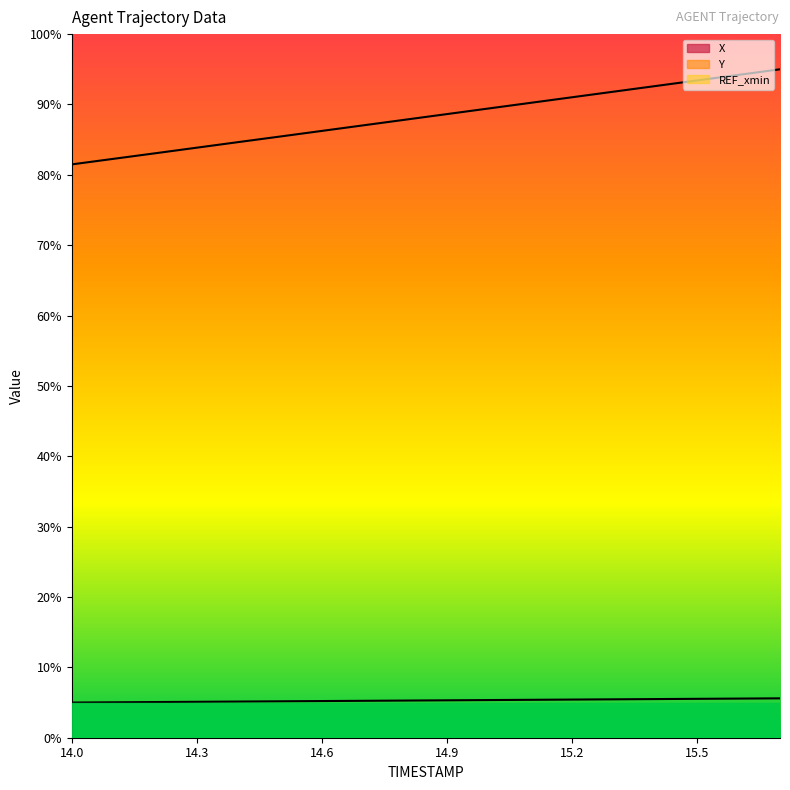

Reading left to right, list all the values displayed in this chart.

X: 14.0=81.5	14.1=82.3	14.2=83.1	14.3=83.9	14.4=84.7	14.5=85.4	14.6=86.2	14.7=87.0	14.8=87.8	14.9=88.6	15.0=89.4	15.1=90.2	15.2=91.0	15.3=91.8	15.4=92.6	15.5=93.4	15.6=94.2	15.7=95.0
Y: 14.0=5.0	14.1=5.0	14.2=5.1	14.3=5.1	14.4=5.1	14.5=5.2	14.6=5.2	14.7=5.2	14.8=5.3	14.9=5.3	15.0=5.4	15.1=5.4	15.2=5.4	15.3=5.5	15.4=5.5	15.5=5.5	15.6=5.6	15.7=5.6